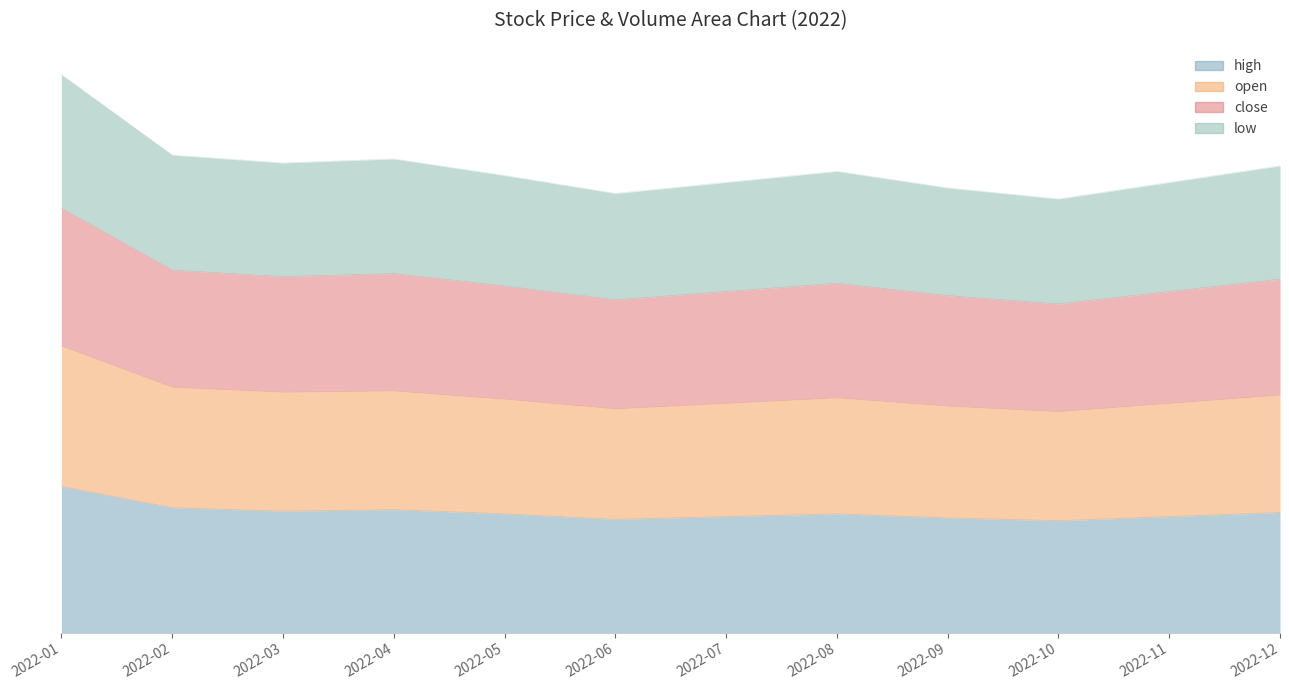

What are all the series names shown in the legend?

close, open, high, low